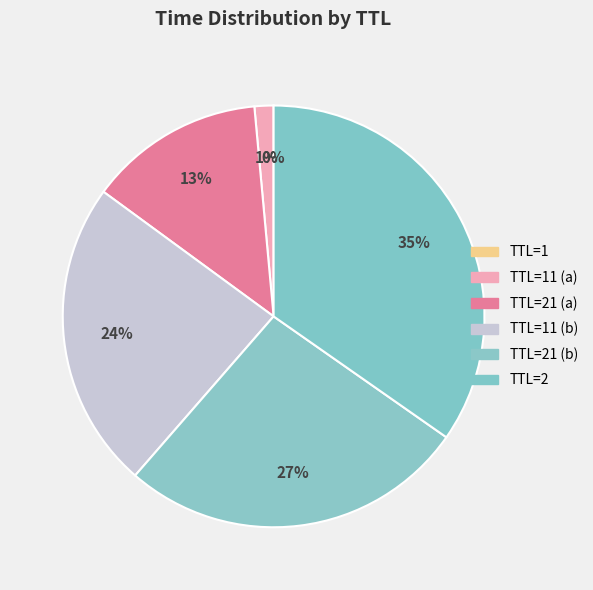

Which slice is the largest?

2